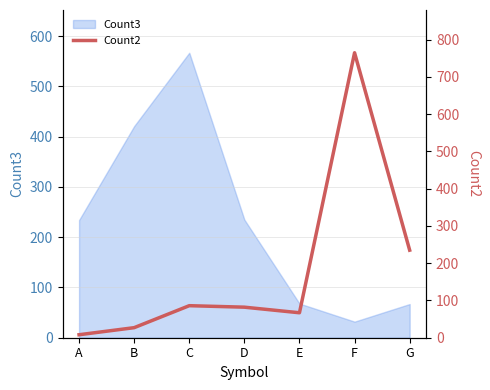

How many lines are shown in the chart?

1